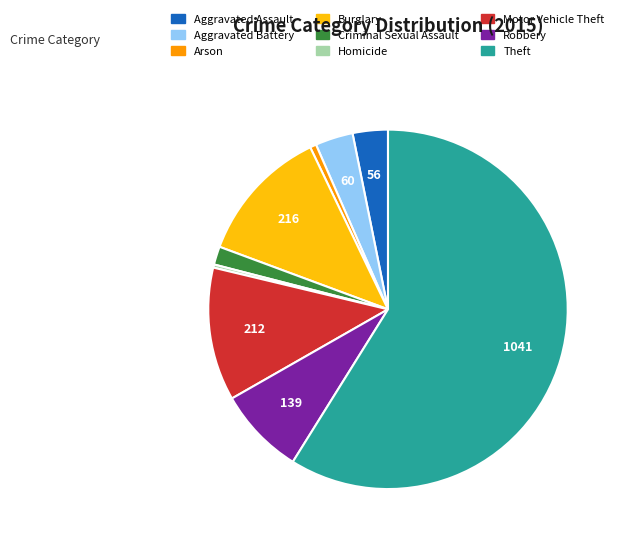

Is Theft the majority of the pie?

Yes